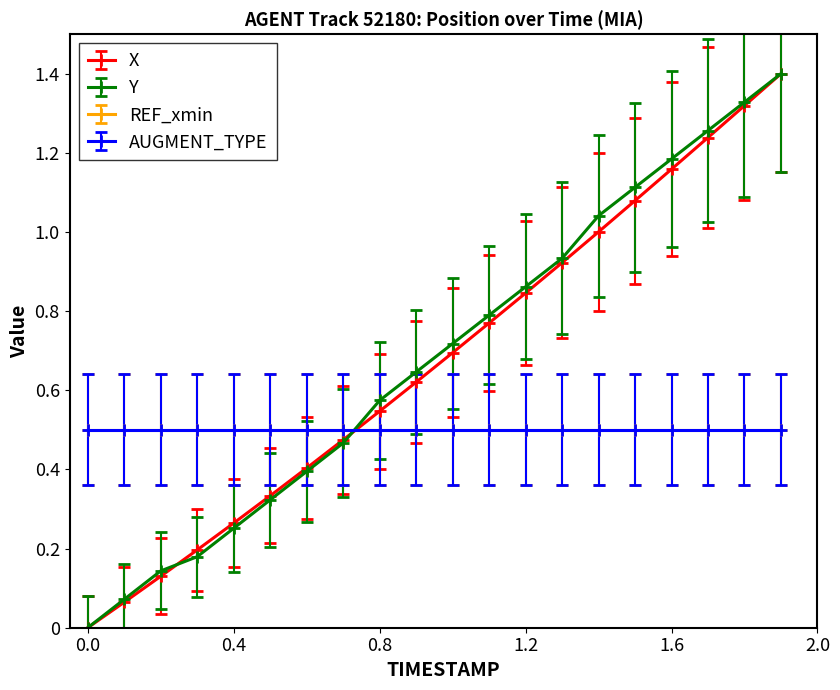

Does the chart have visible grid lines?

No